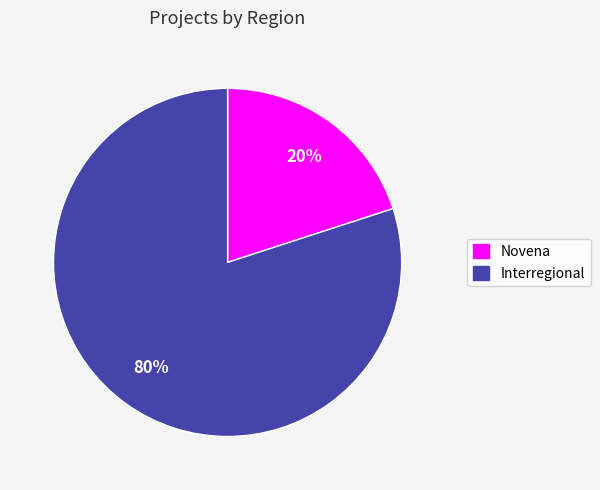

How many slices are in this pie chart?

2